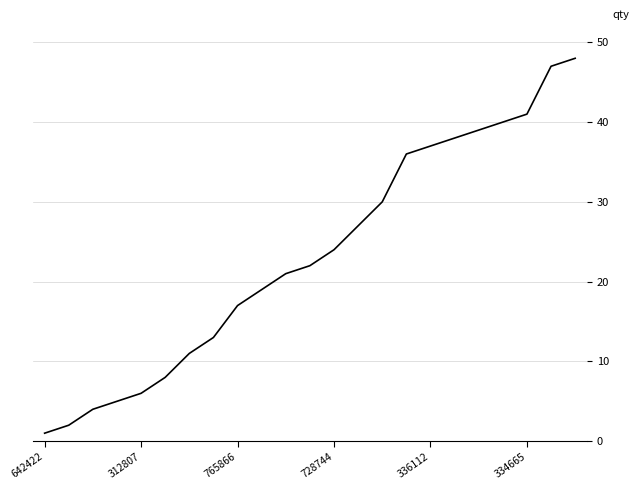

Reading left to right, transcribe all the data shown in this chart.

1	2	4	5	6	8	11	13	17	19	21	22	24	27	30	36	37	38	39	40	41	47	48